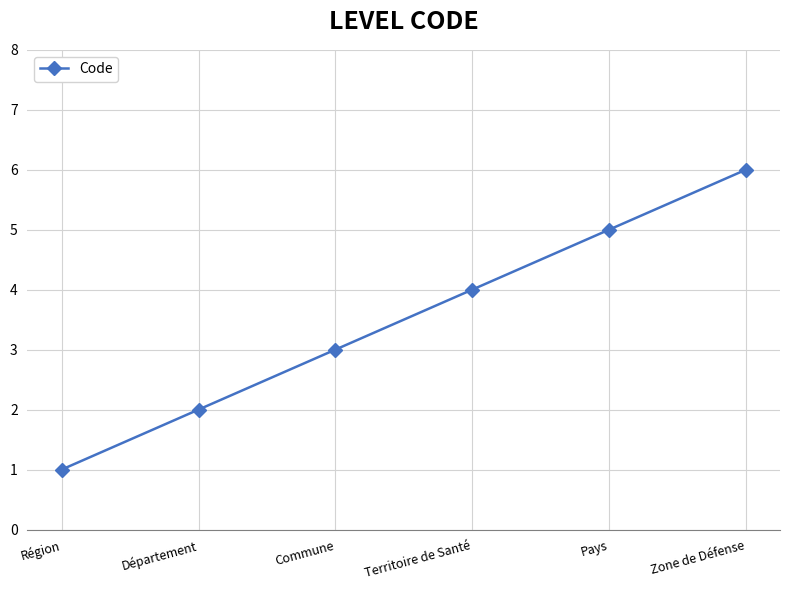

Reading left to right, list all the values displayed in this chart.

Région=1	Département=2	Commune=3	Territoire de Santé=4	Pays=5	Zone de Défense=6